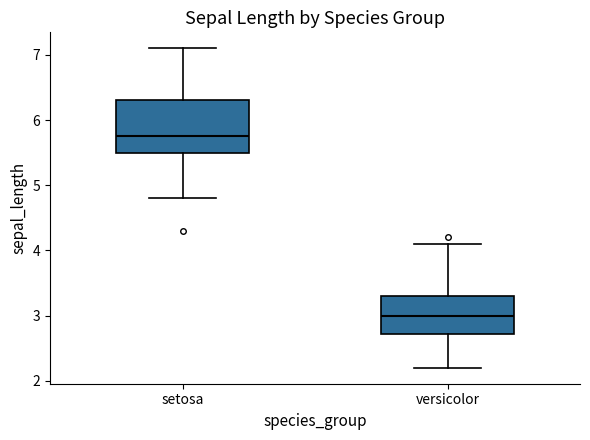

Reading left to right, transcribe this box plot: for each box, give where its median line is, the range the box spans, and where its two whiskers end, as read against the y-axis. The values are not printed on the chart, so give them approximately, as read against the axis.

setosa: median 5.8, box 5.5 to 6.3, whiskers 4.8 to 7.1
versicolor: median 3.0, box 2.7 to 3.3, whiskers 2.2 to 4.1